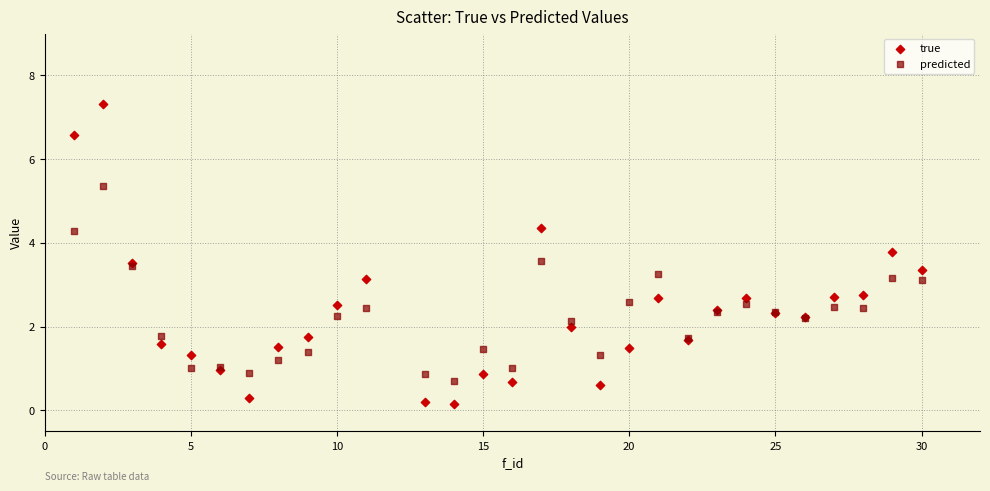

Which series reaches the minimum Y coordinate?

true